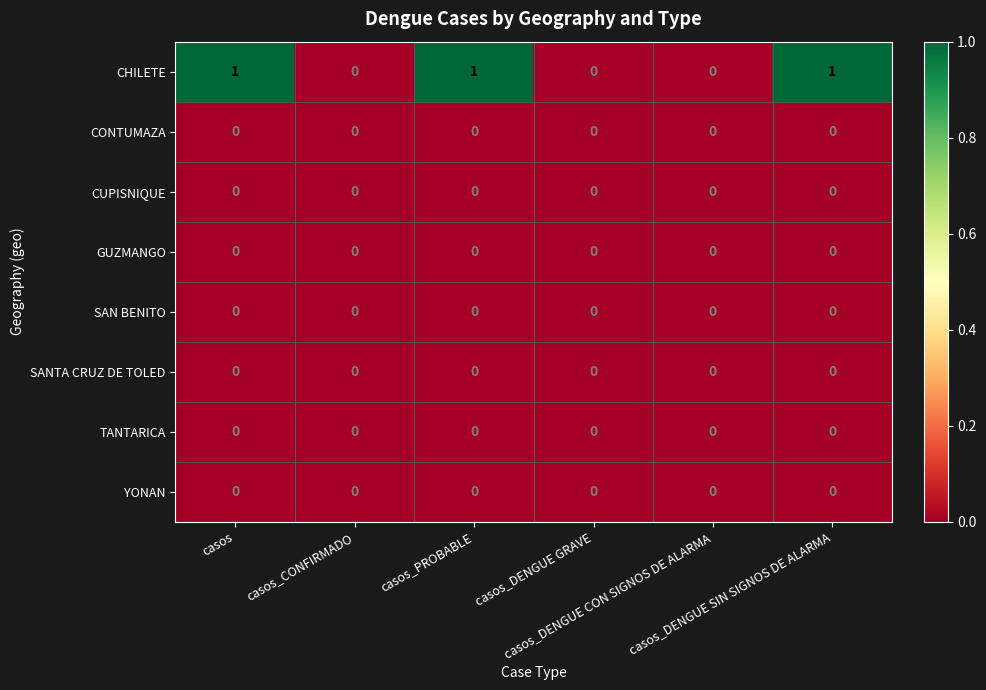

Which series has the largest total across all categories?

CHILETE